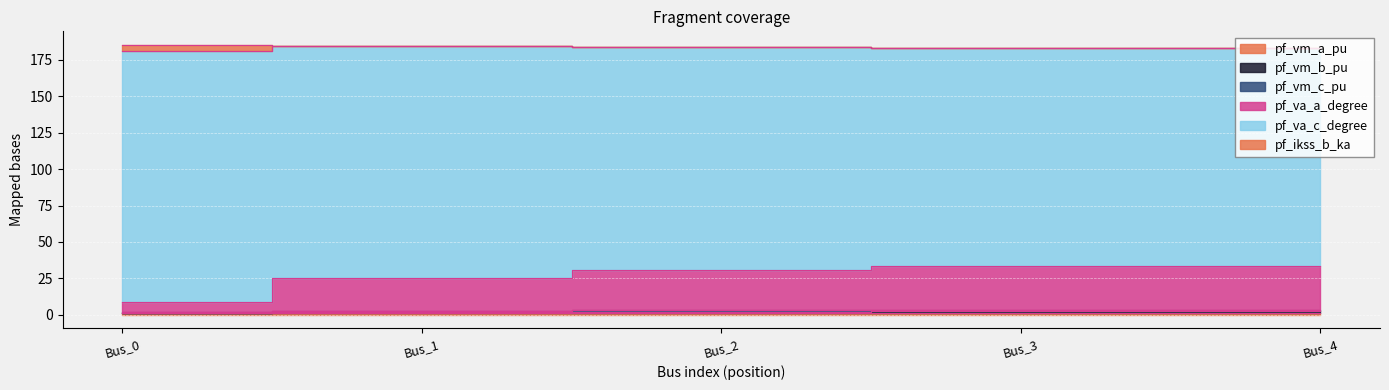

What is the value of the pf_vm_a_pu point at the 1st from the left?

1.0